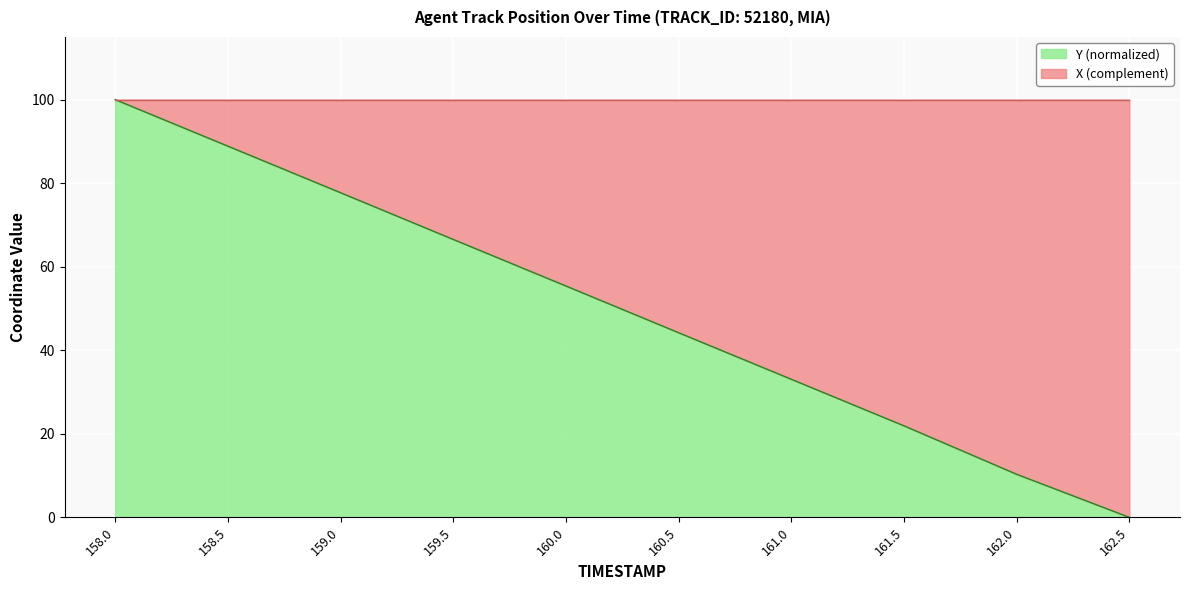

What is the value of the 9th point from the left?

10.3